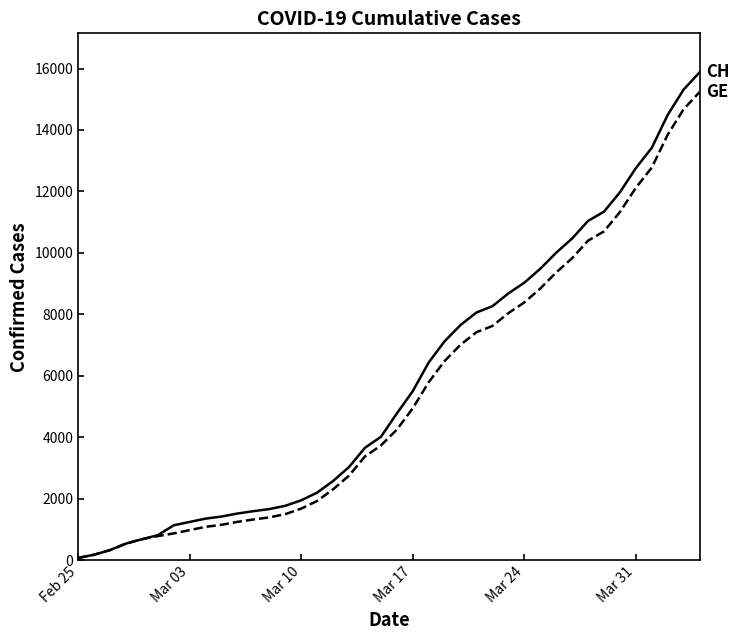

What is the greatest value displayed?

15875